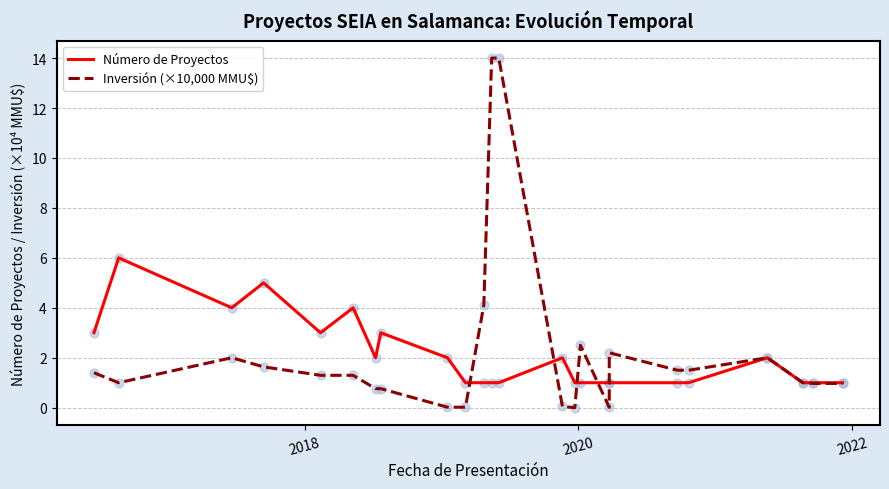

Which series has the largest total across all categories?

Inversión (×10,000 MMU$)